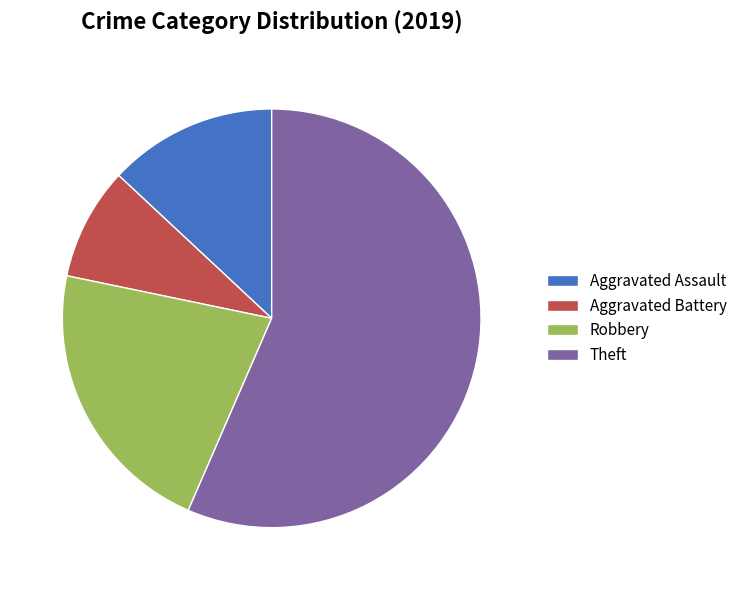

Is the sum of Robbery and Theft greater than half?

Yes